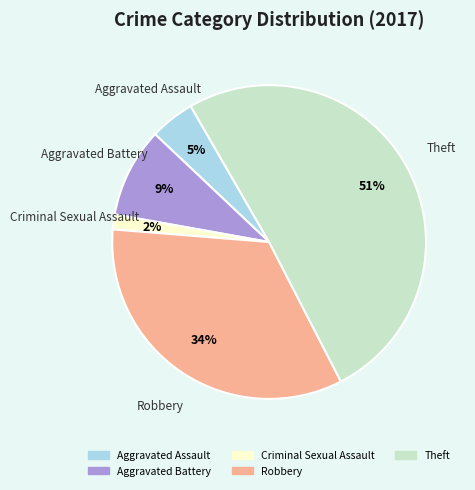

Is there any slice that represents more than half of the pie?

Yes